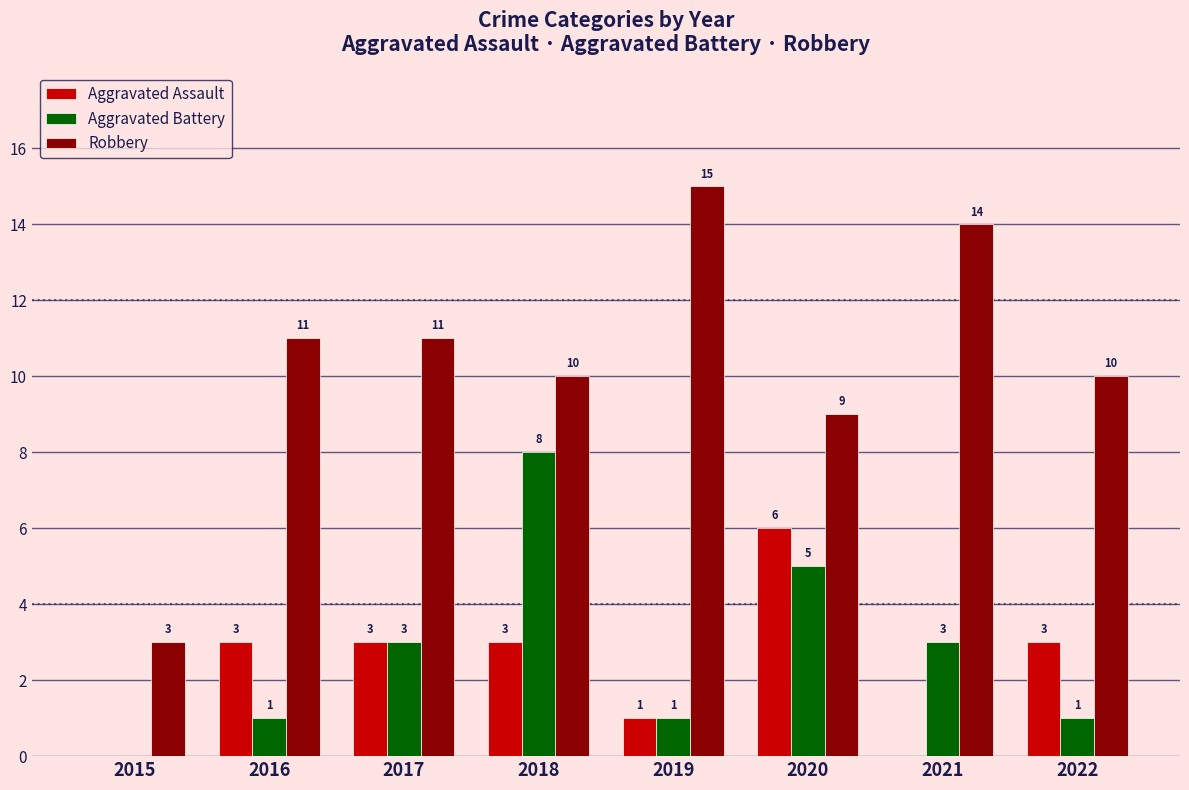

The value of Aggravated Assault at 2020 is 6. True or false?

True